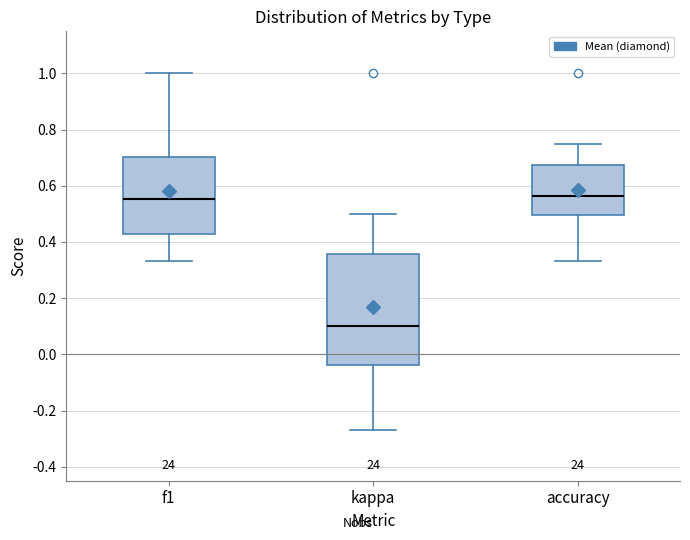

Reading left to right, read every box against the y-axis: the position of its median line, the range the box covers, and the ends of its whiskers. The values are not printed on the chart, so give them approximately, as read against the axis.

f1: median 0.56, box 0.42 to 0.70, whiskers 0.34 to 1.00
kappa: median 0.10, box -0.04 to 0.36, whiskers -0.26 to 0.50
accuracy: median 0.56, box 0.50 to 0.68, whiskers 0.34 to 0.76